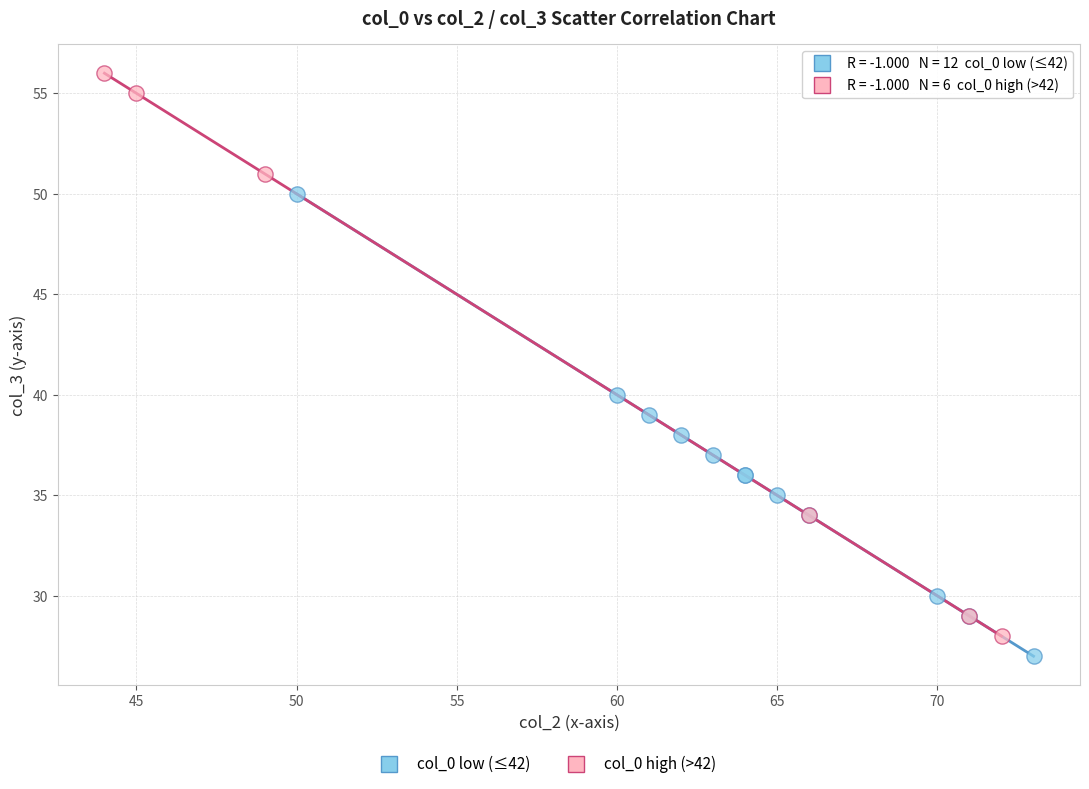

Which series reaches the maximum Y coordinate?

col_0 high (>42)